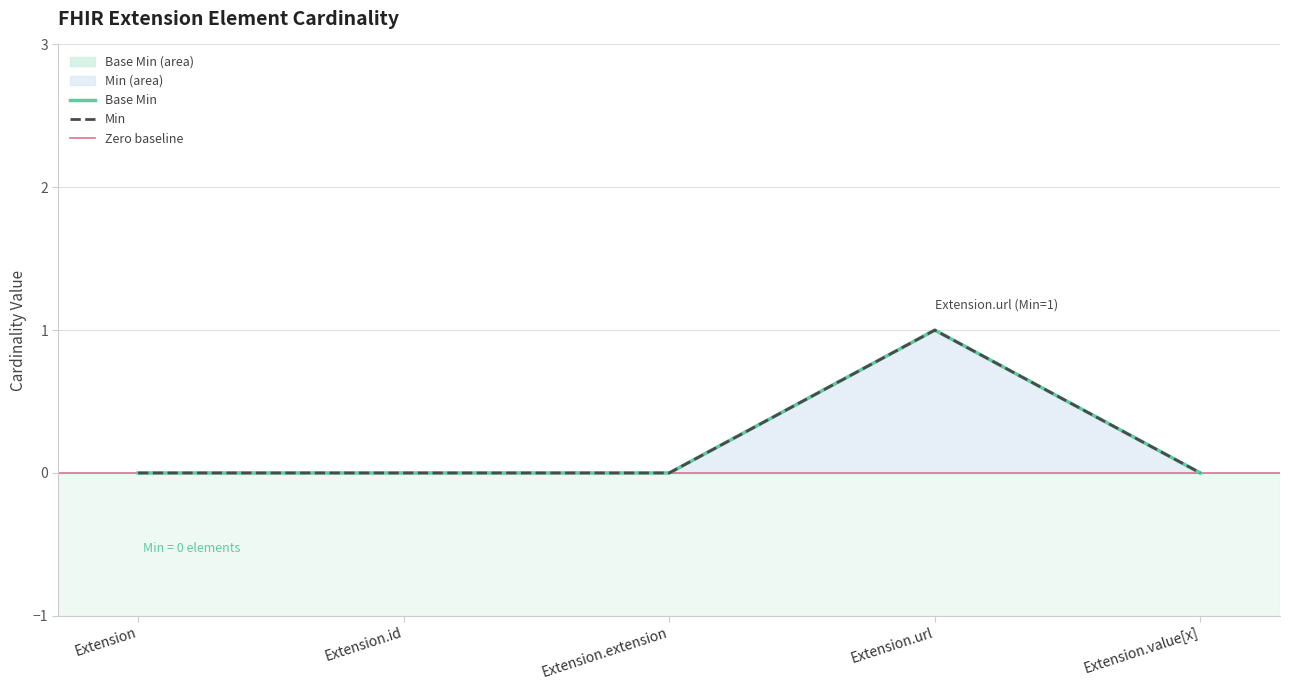

Reading left to right, extract all data points from this chart.

Base Min: 0	0	0	1	0
Min: 0	0	0	1	0